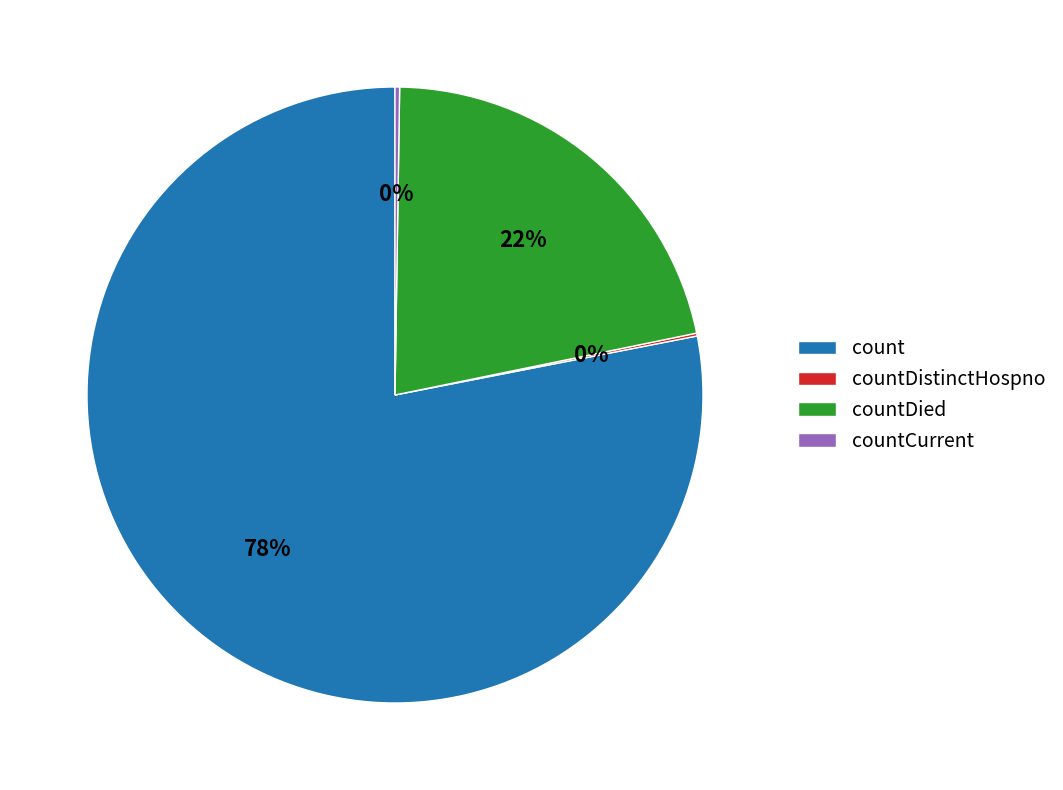

To the nearest percent, what is the difference between the largest and smallest slice percentages?

78%